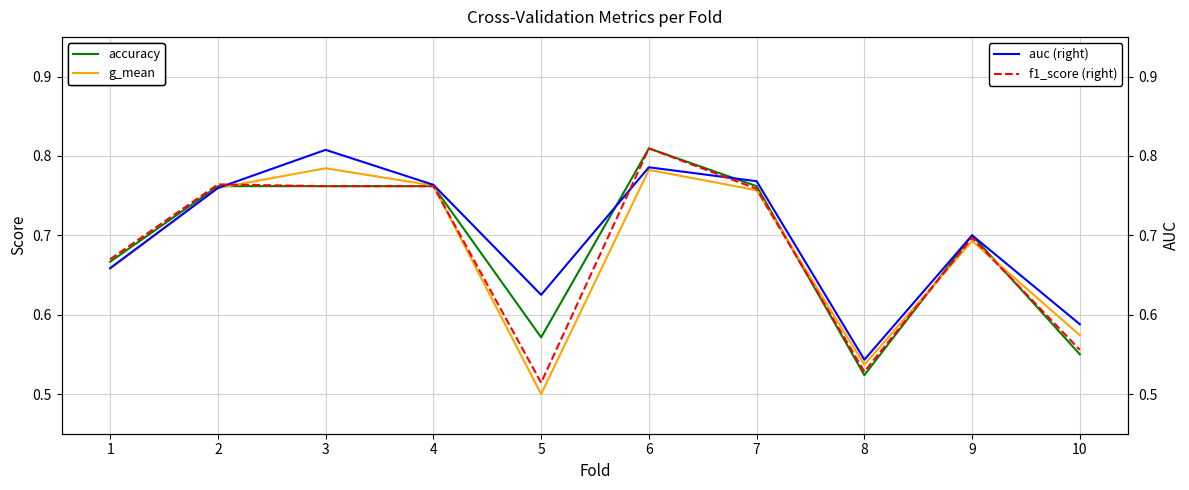

What is the sum of all f1_score (right) values?

6.8